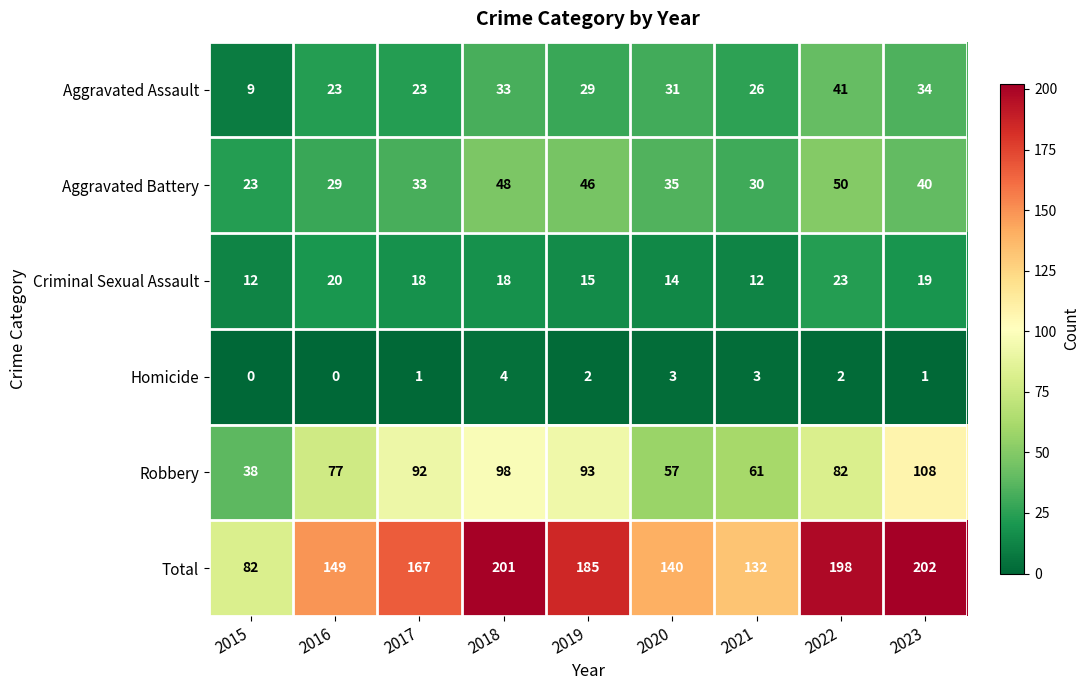

How many categories are shown in the chart?

9